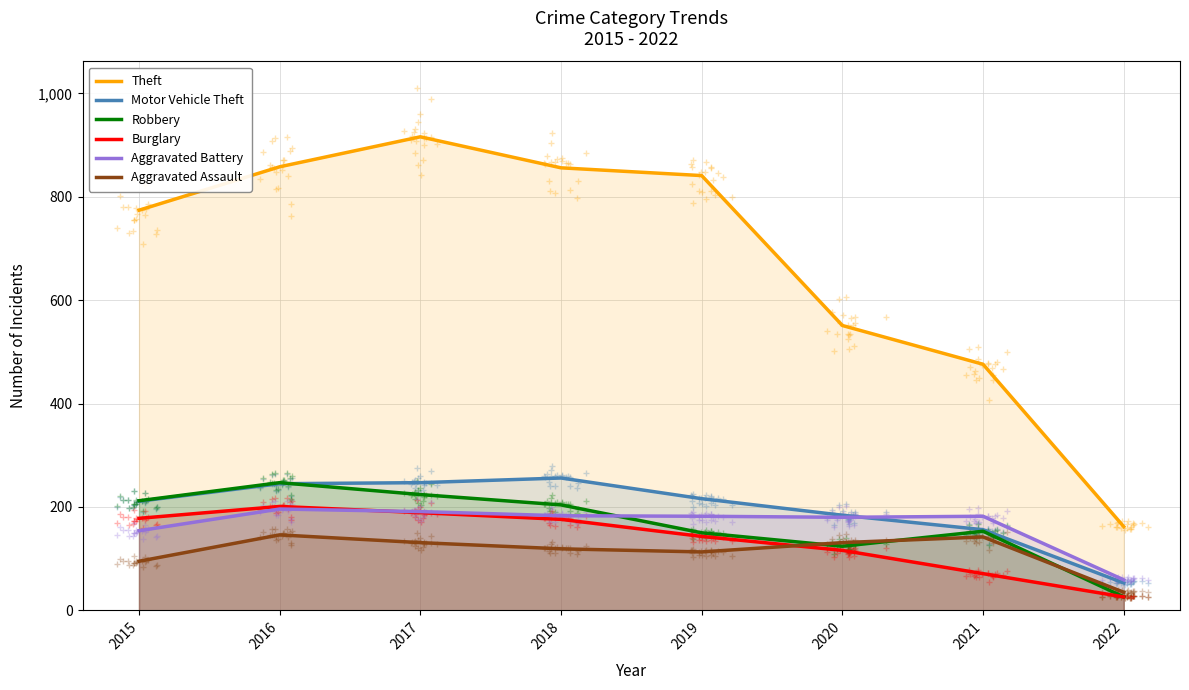

Does the chart have visible grid lines?

Yes